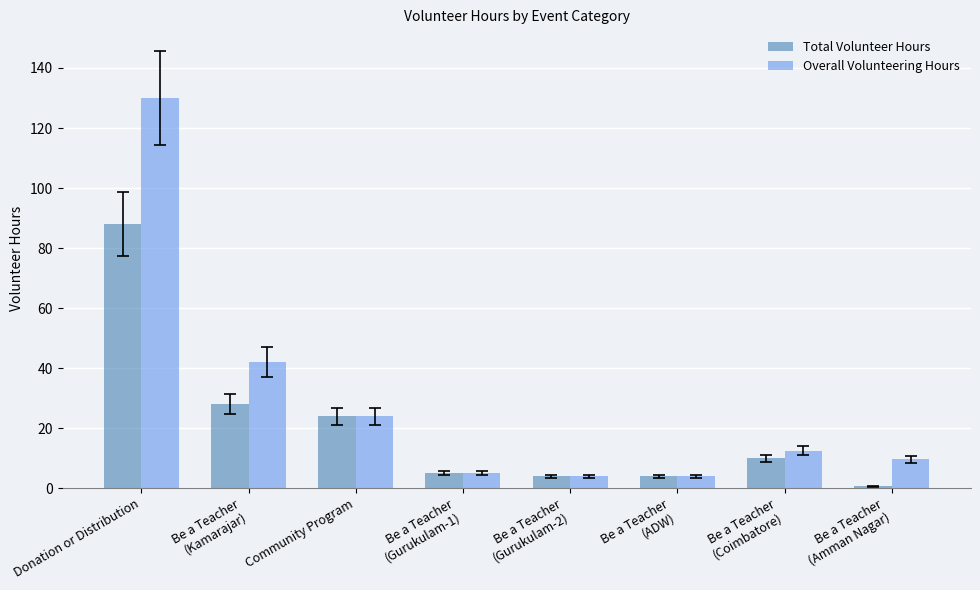

How many bars are there in each group?

2